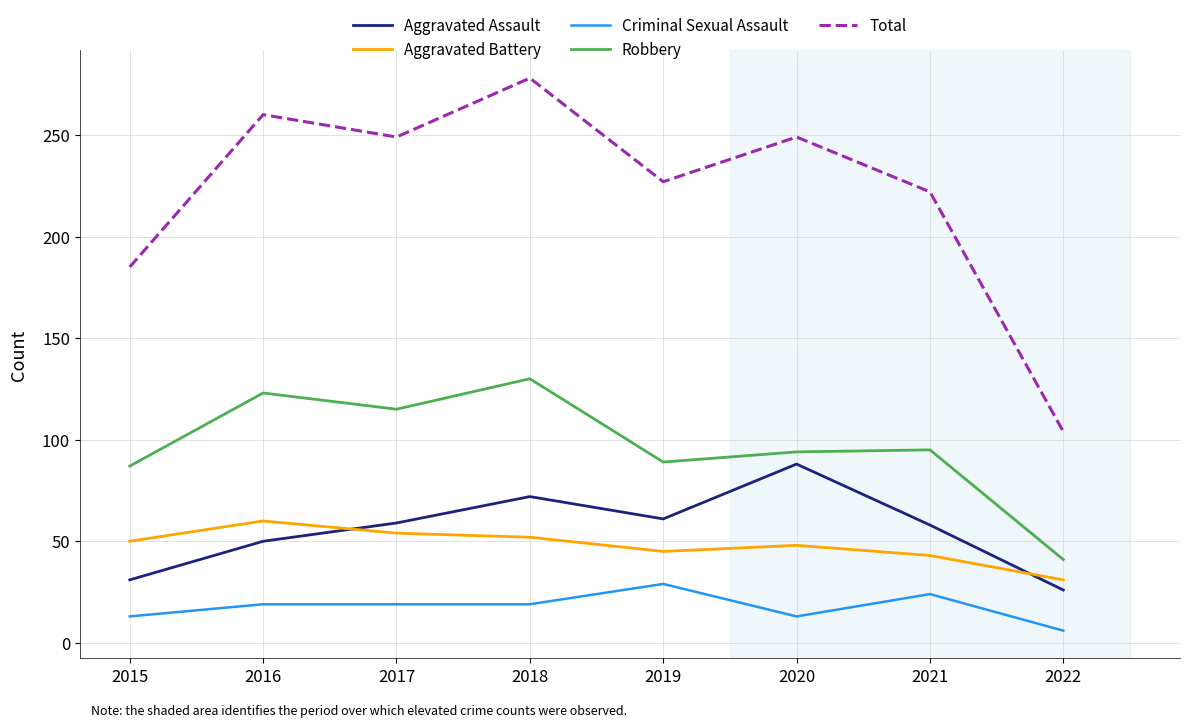

At which label is Aggravated Assault closest to 57?

2021